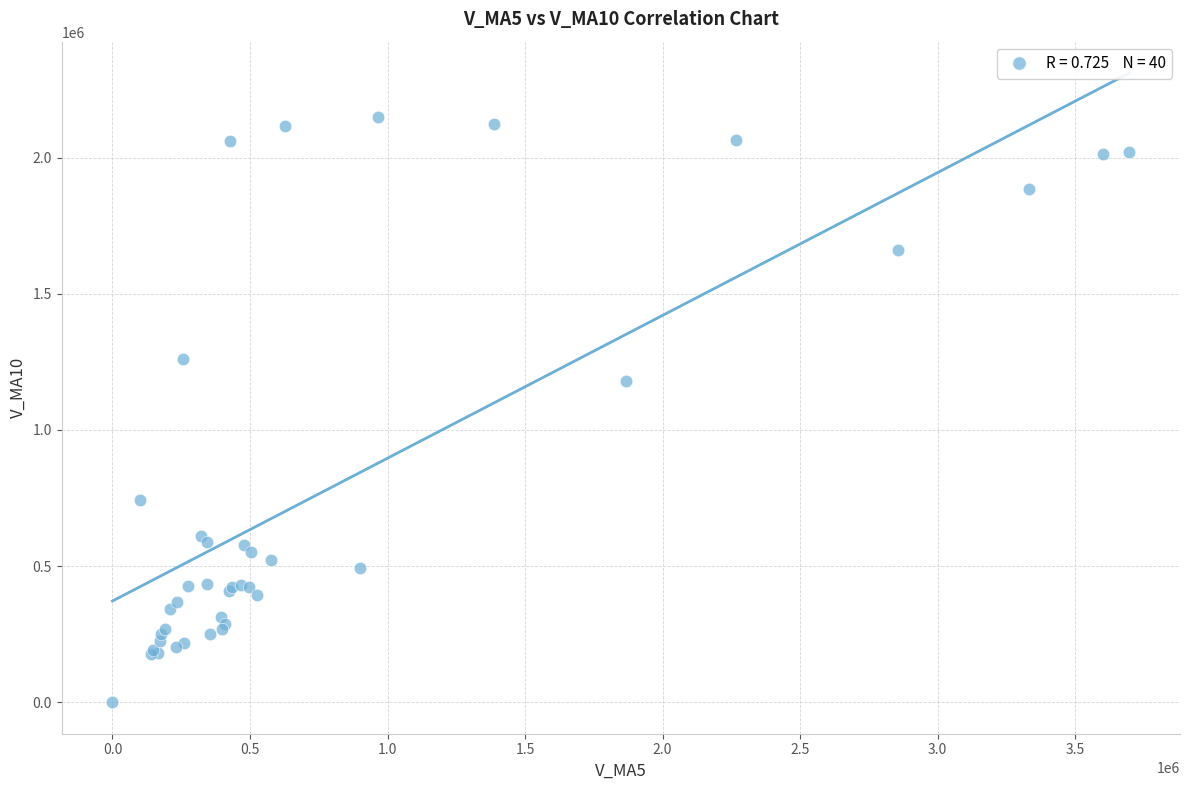

What Y value in the scatter plot is closest to 1075266?

1181080.9